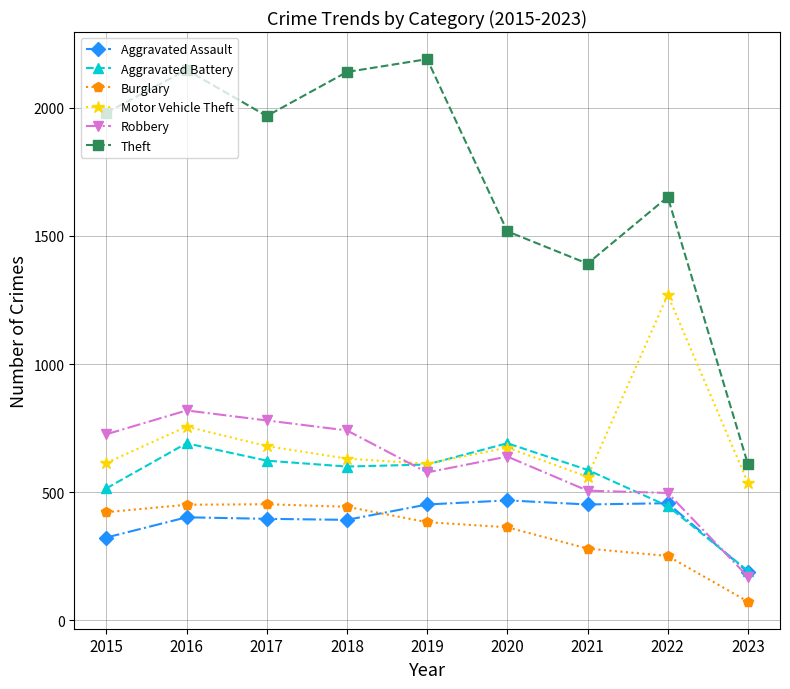

Read the Robbery value at 2018, to the nearest 50.

750